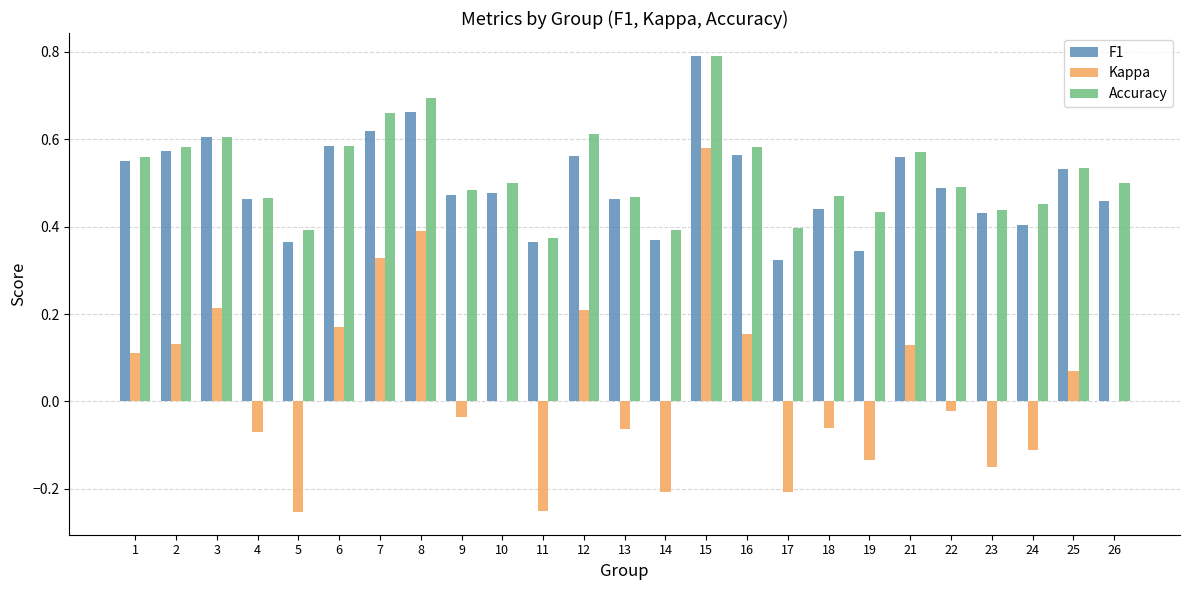

What is the sum of all Kappa values?

0.9